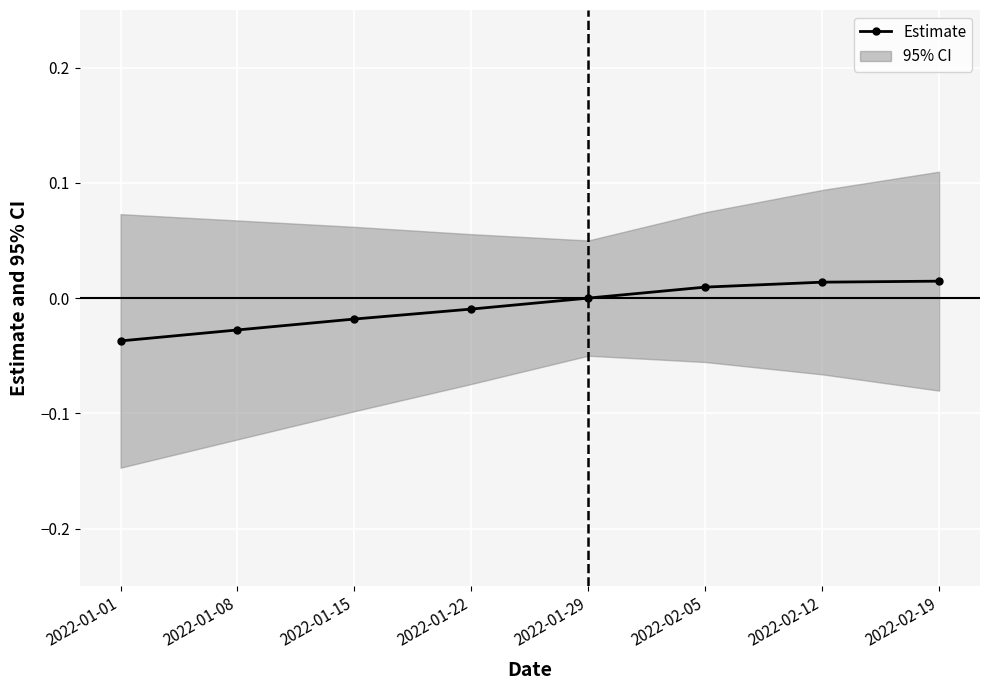

The value at 2022-02-19 is 0.0. True or false?

False